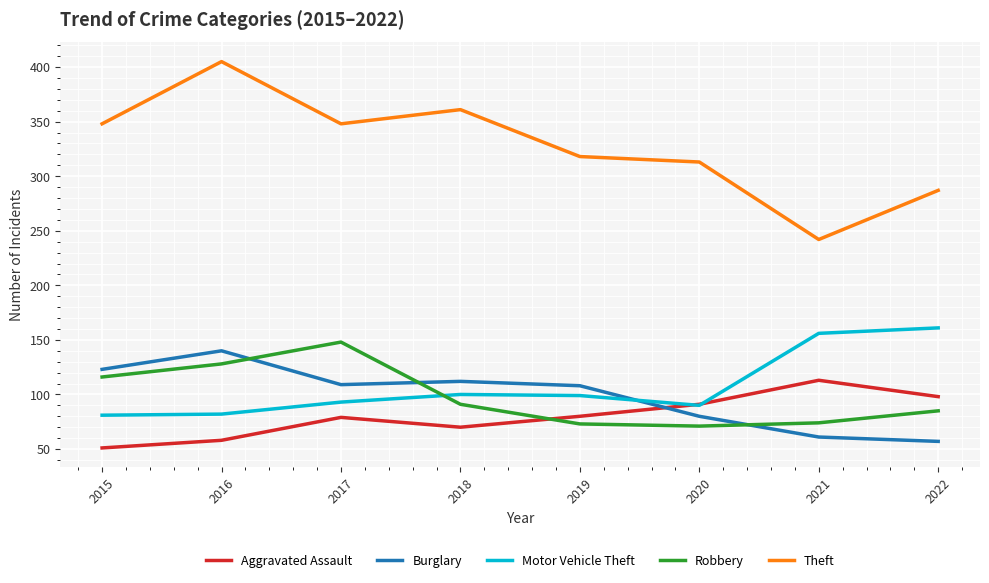

Which category has the highest value in the Aggravated Assault series?

2021